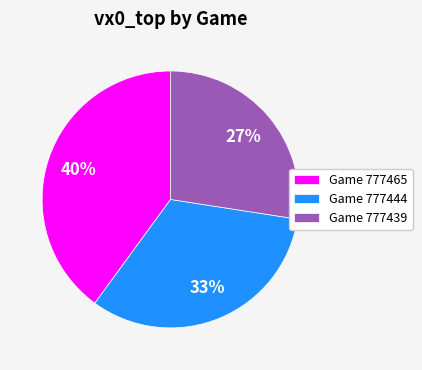

What is the ratio of the value at Game 777444 to the value at Game 777465?

0.8